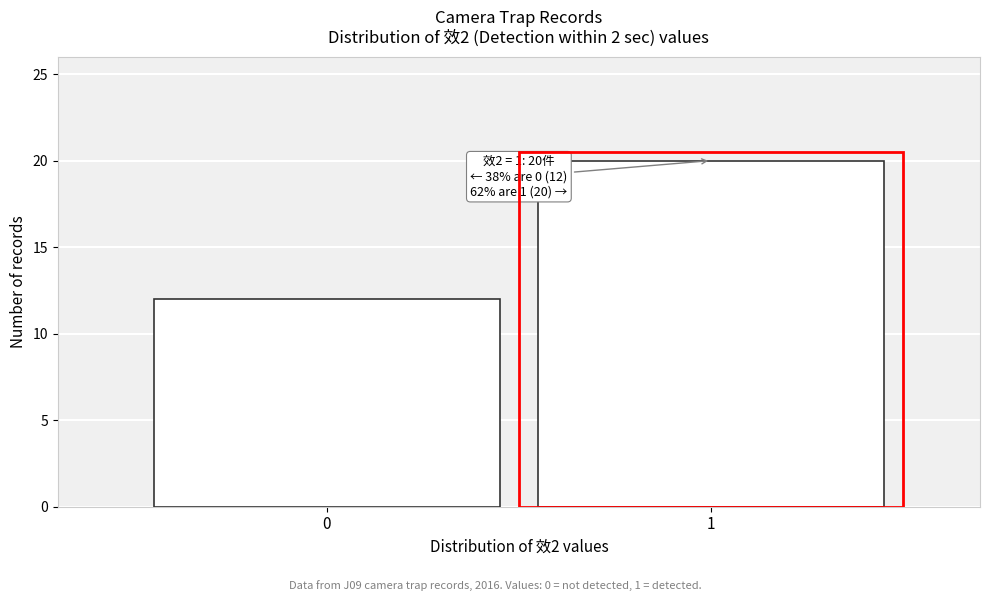

Reading left to right, extract all data points from this chart.

0=12	1=20